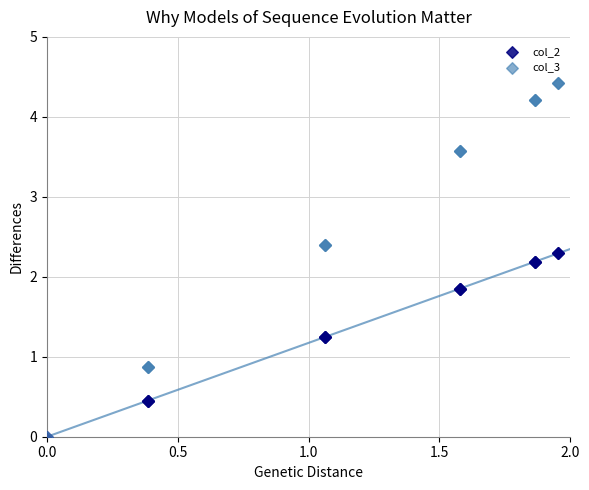

Which series has the largest Y range (max minus min)?

col_3